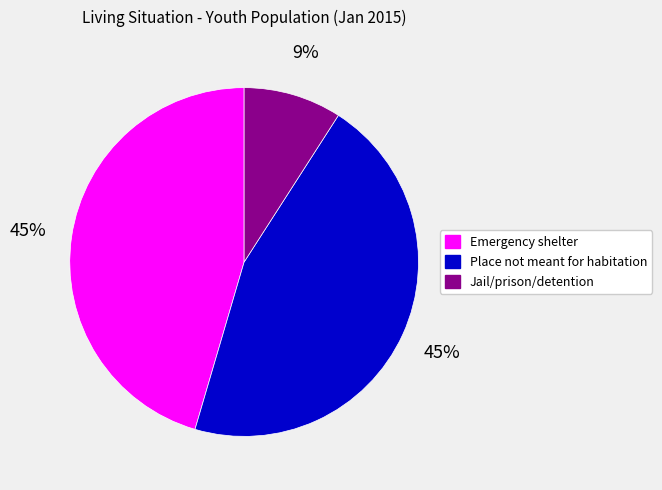

Count the number of slices in the pie.

3